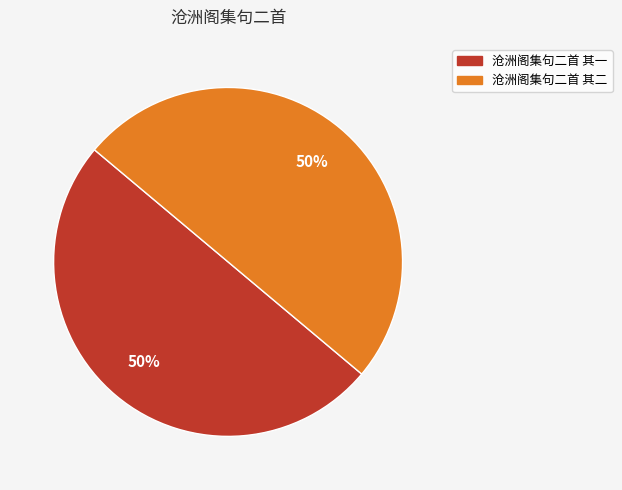

To the nearest percent, what percentage of the pie is 沧洲阁集句二首 其二?

50%